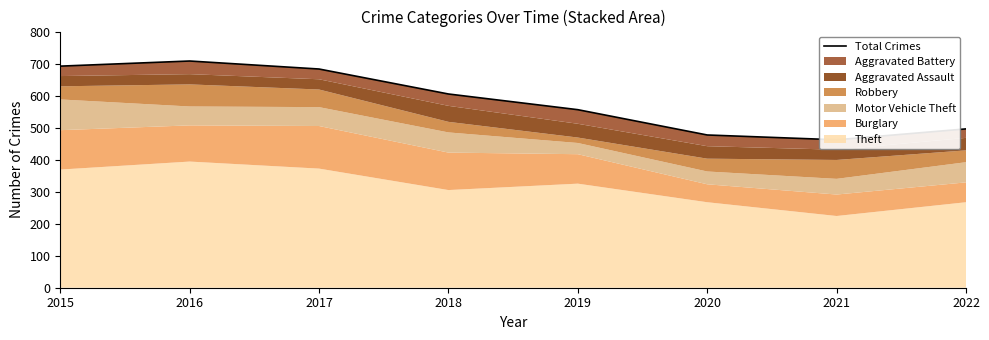

What is the difference between the maximum and minimum values?

246